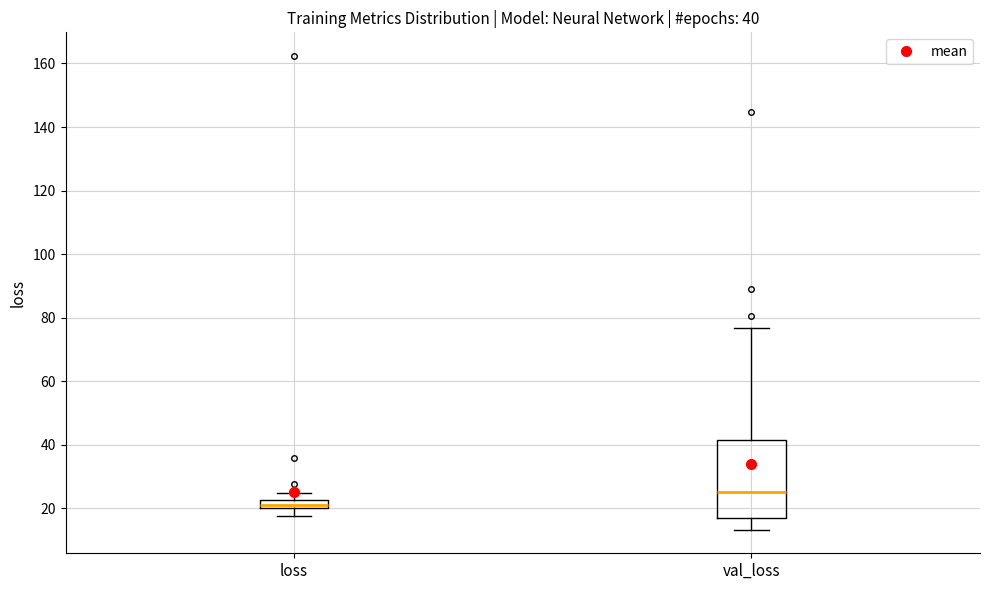

Which box is the tallest, from its lower edge to its upper edge?

val_loss